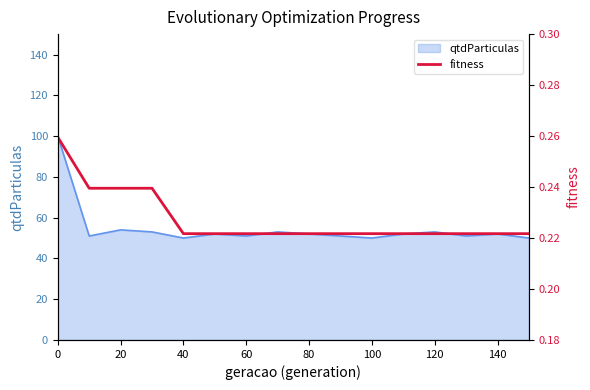

True or false: the data shows 0.1 at 20.

False